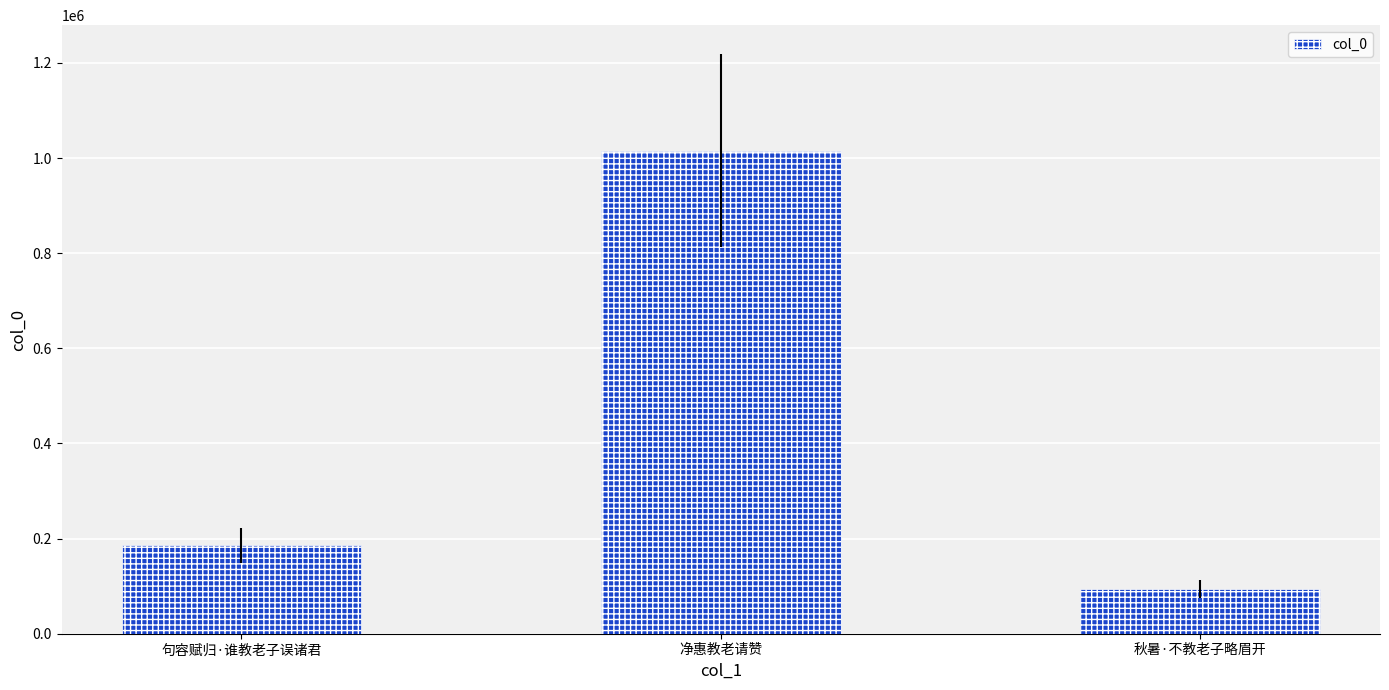

Is it true that the value at 句容赋归·谁教老子误诸君 is 185773?

True